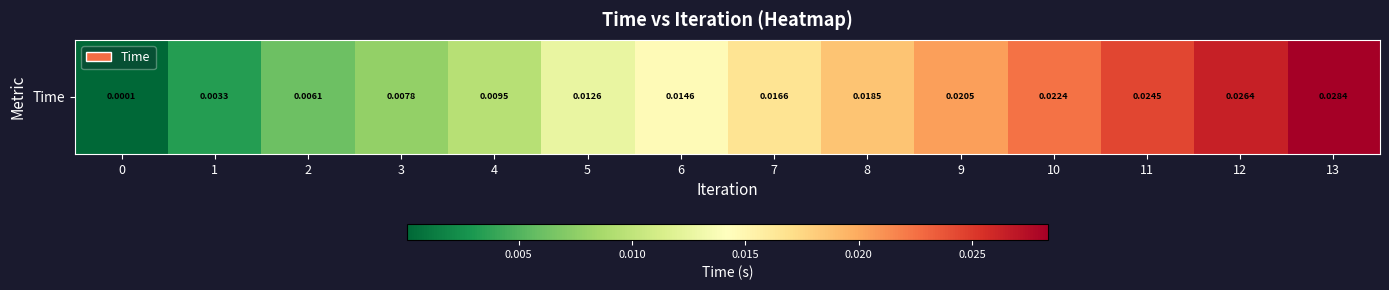

Is it true that the value at 5 is 0.0?

True